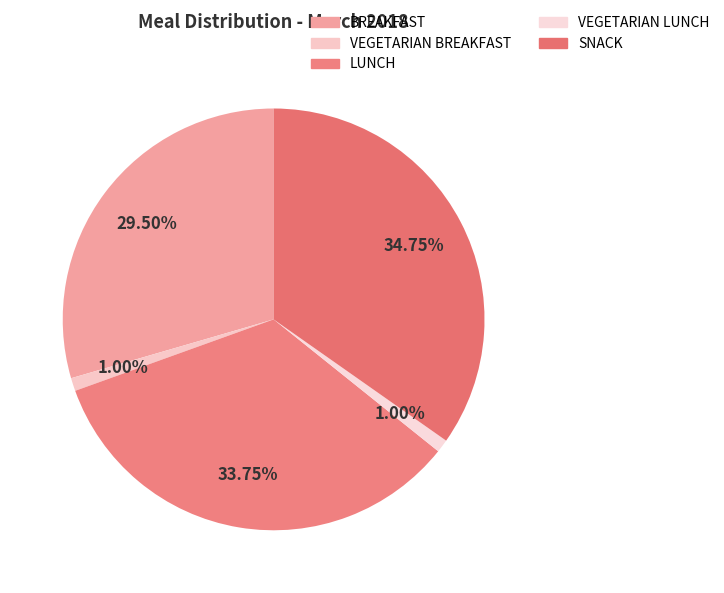

Is there a majority slice in this chart?

No